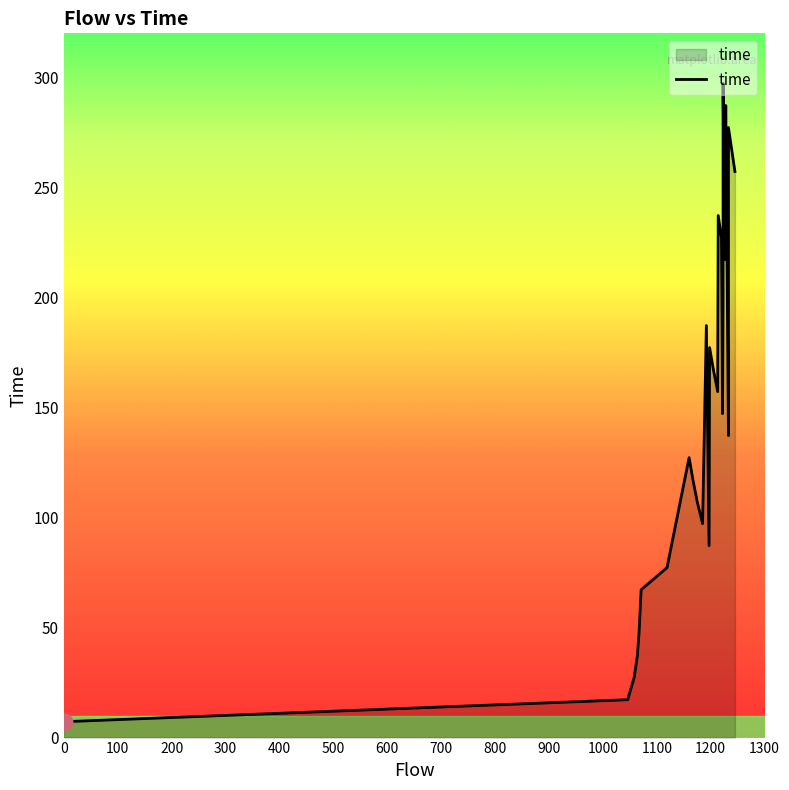

At which label does the data first exceed 157?

1200